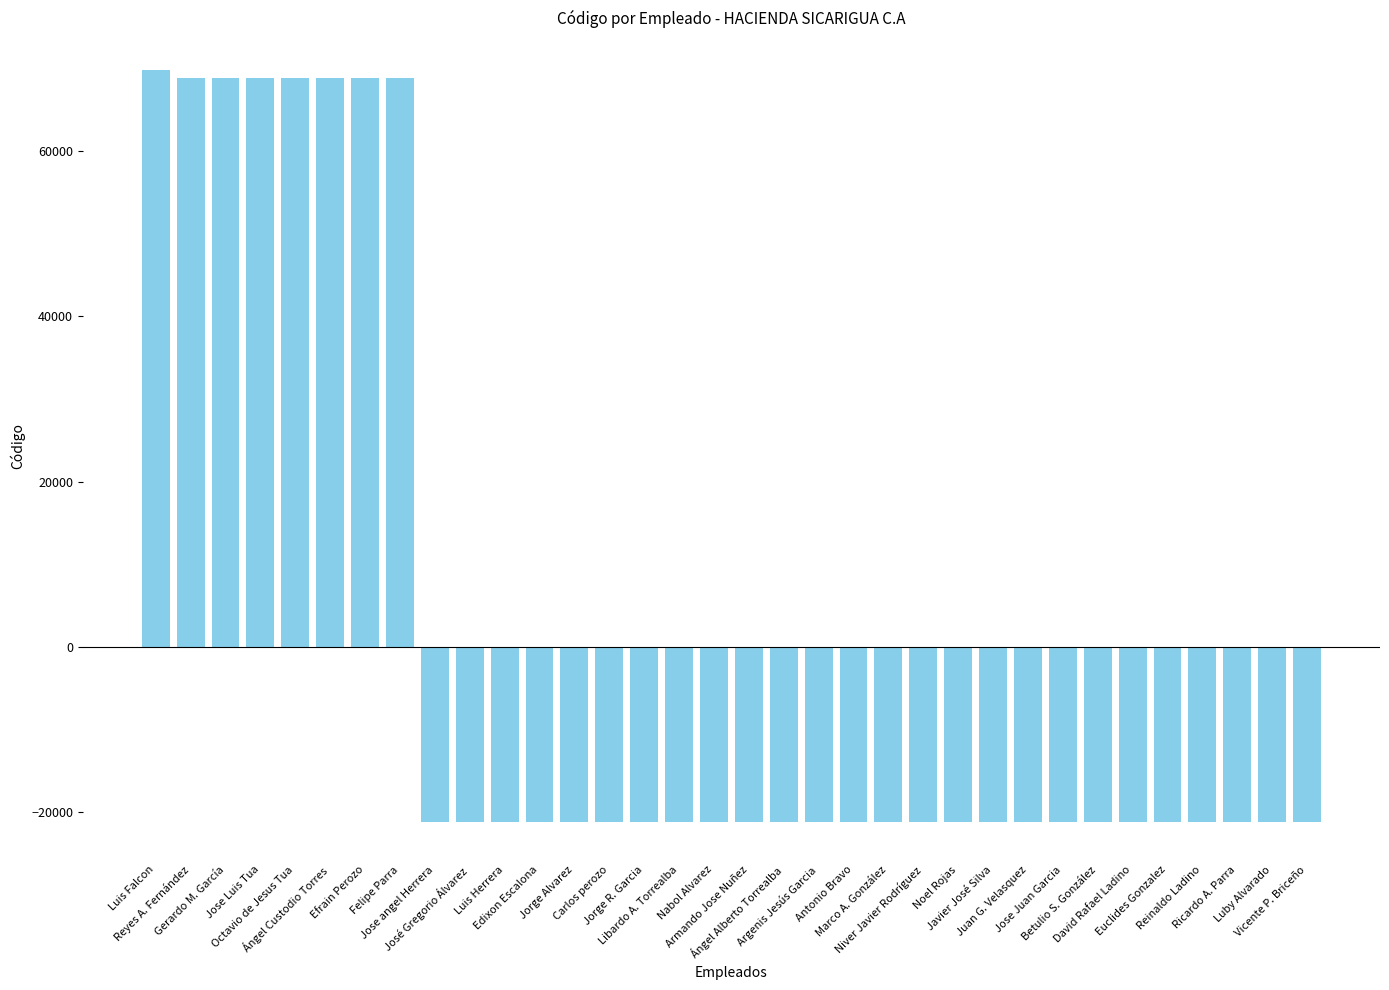

What is the difference between the second highest and minimum values?

90009.0